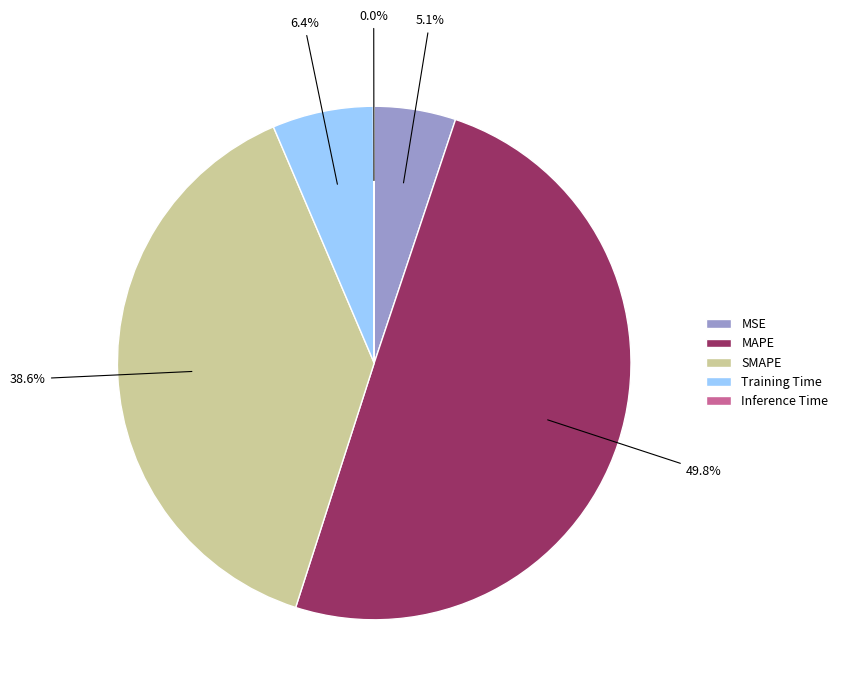

To the nearest percent, what portion does MAPE represent?

50%